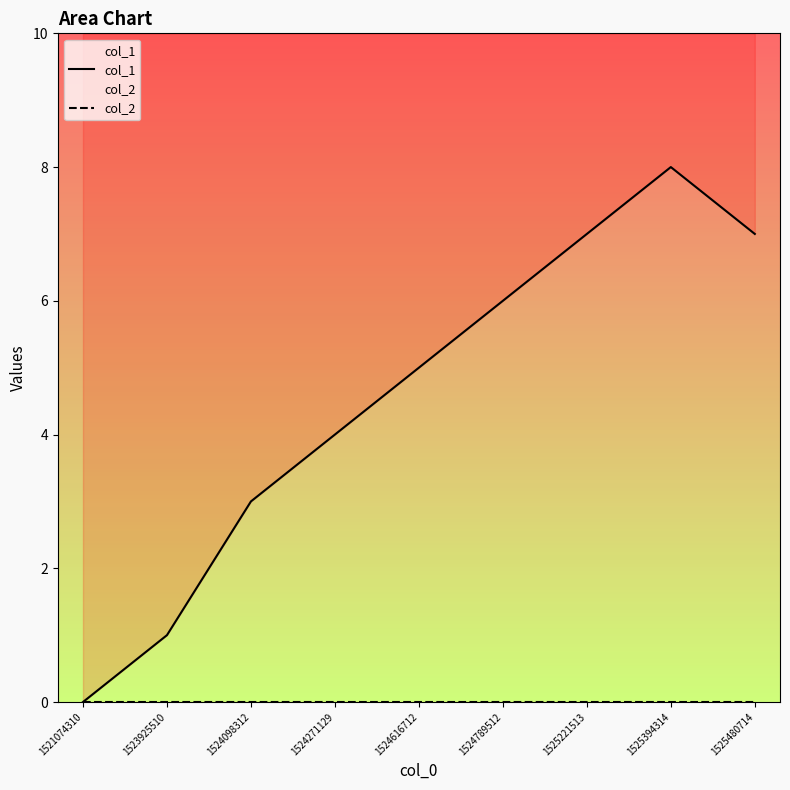

Reading left to right, transcribe all the data shown in this chart.

col_1: 0	1	3	4	5	6	7	8	7
col_2: 0	0	0	0	0	0	0	0	0